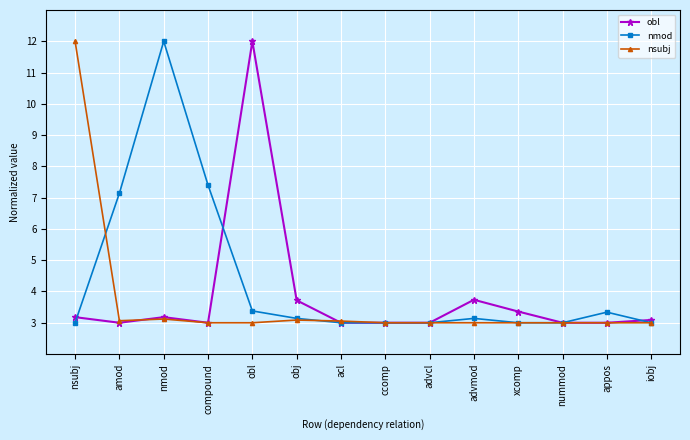

Which series has the largest total across all categories?

nmod